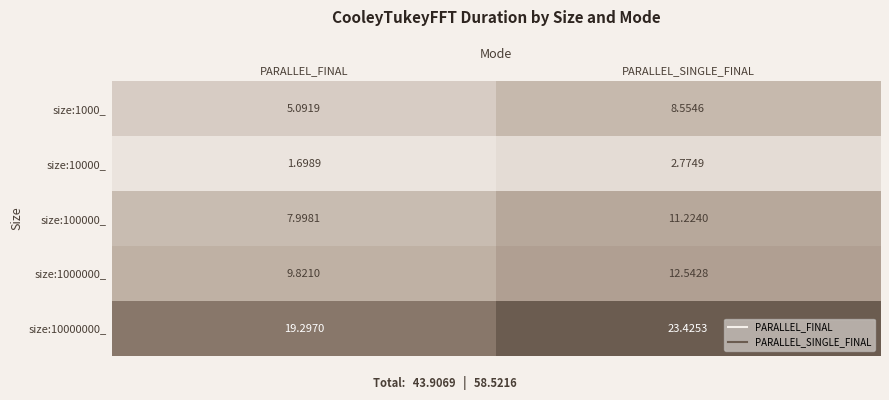

Which label corresponds to the smallest value in the chart?

PARALLEL_FINAL